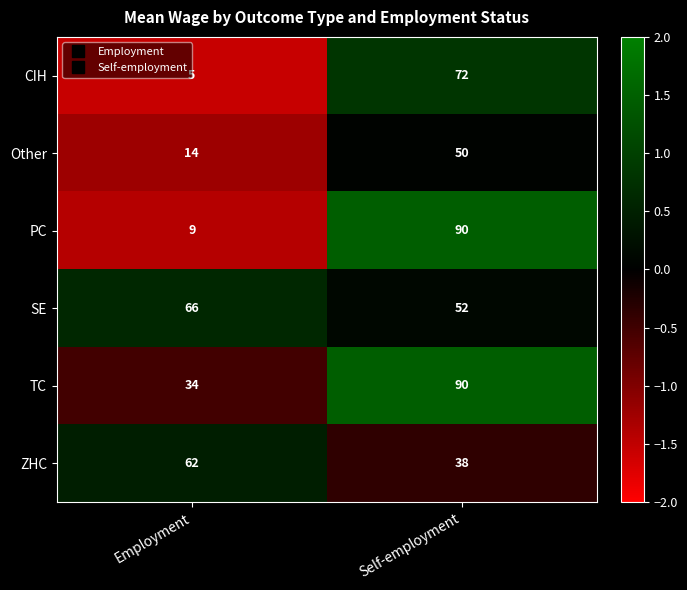

What is the approximate value of PC at Employment?

9